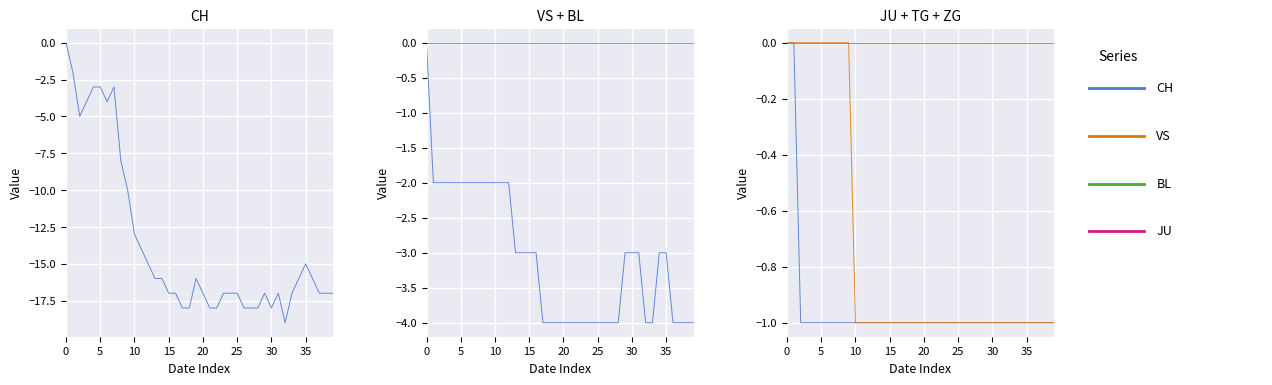

True or false: CH and JU cross at least once.

False